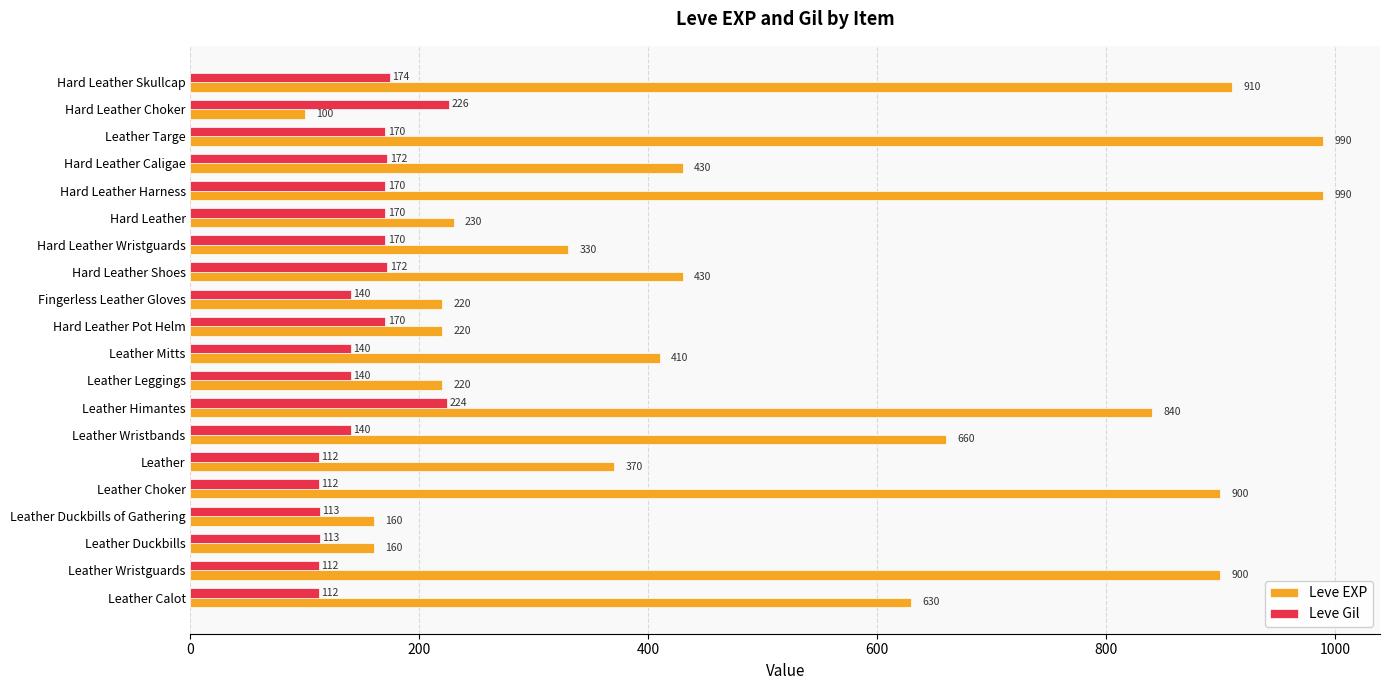

At how many categories does at least one series exceed 263?

13